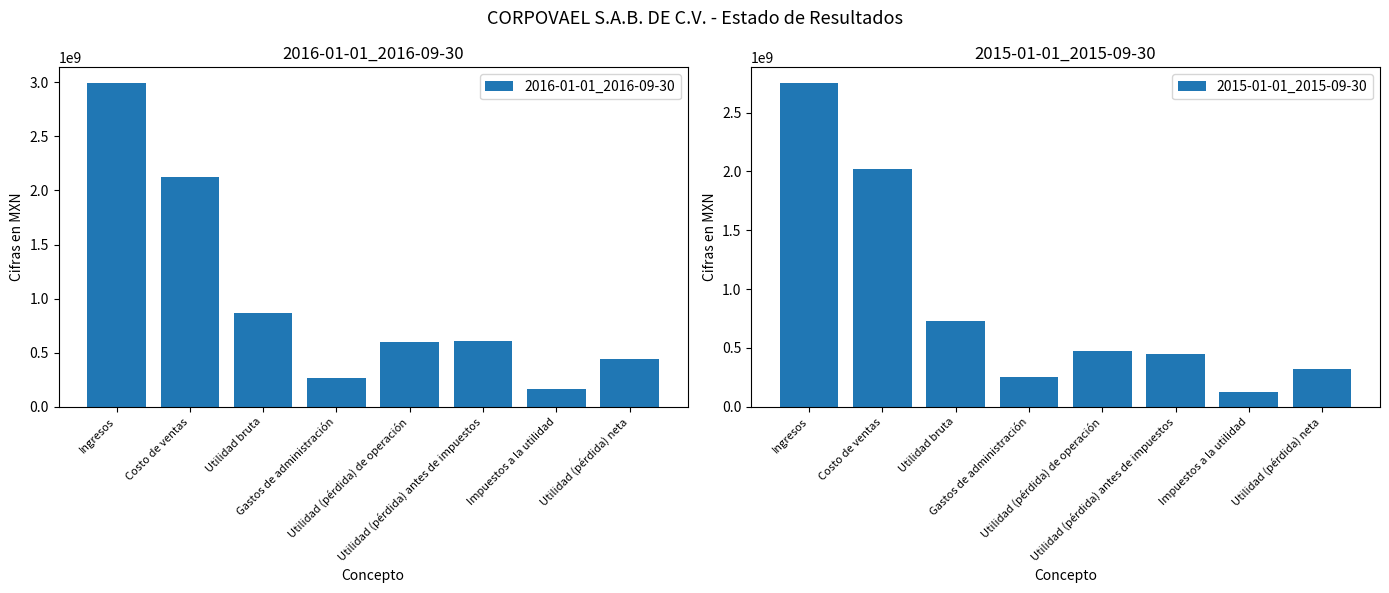

Which series has the largest total across all categories?

2016-01-01_2016-09-30